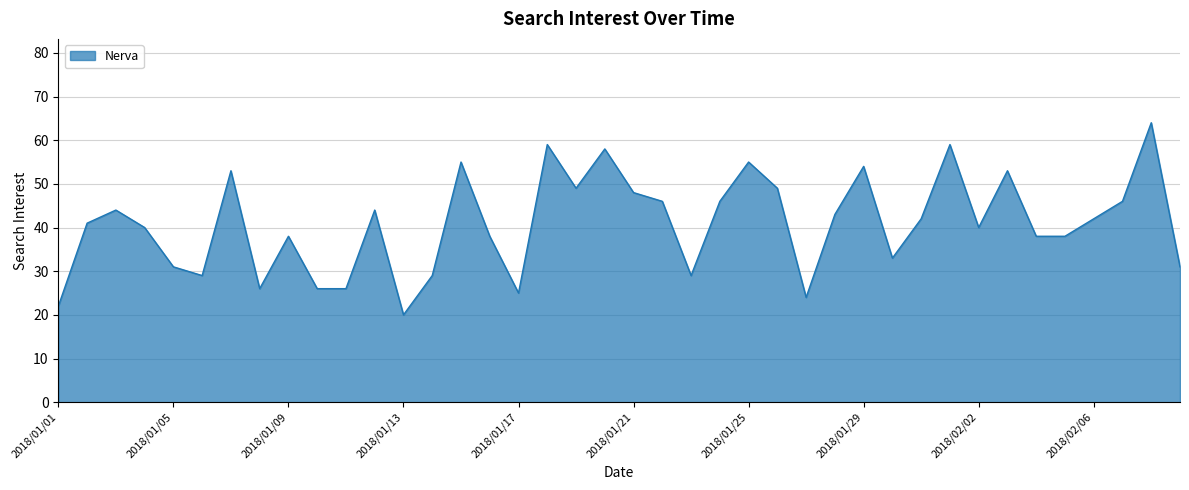

What is the smallest value displayed?

20